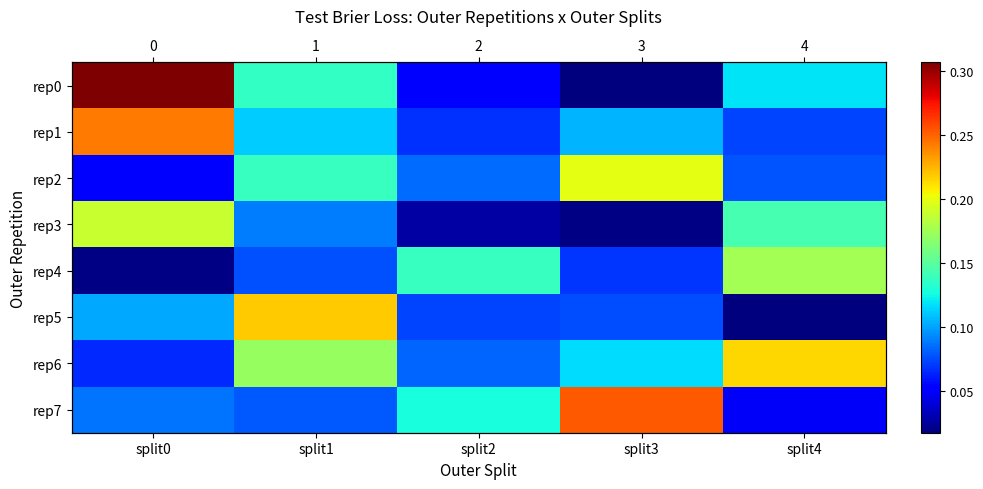

What is the average value of the rep3 series?

0.1